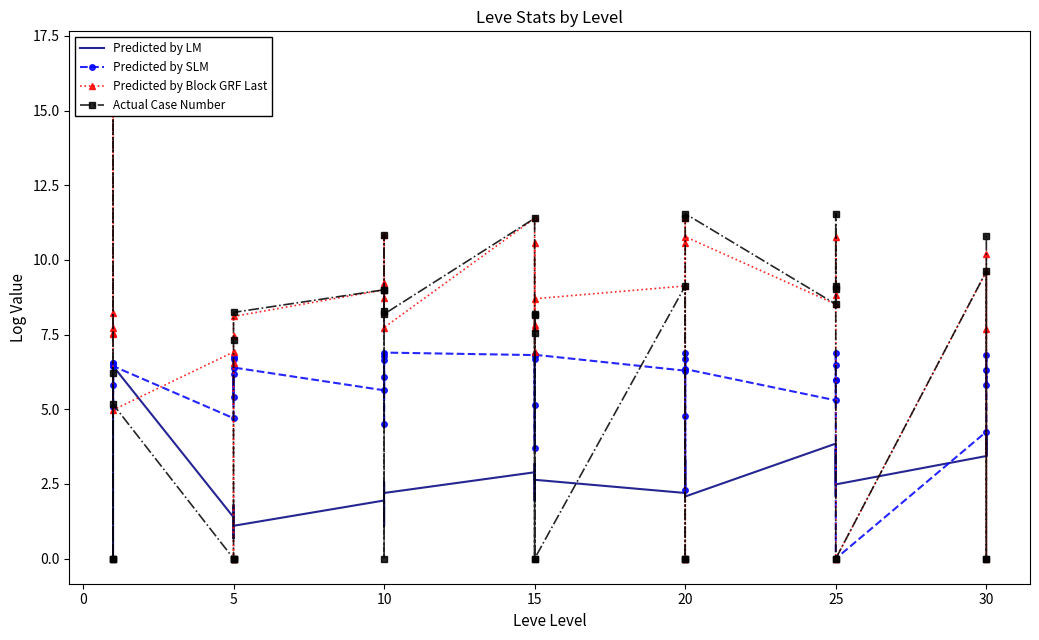

Is it true that Predicted by Block GRF Last equals 10.7 at 15?

False